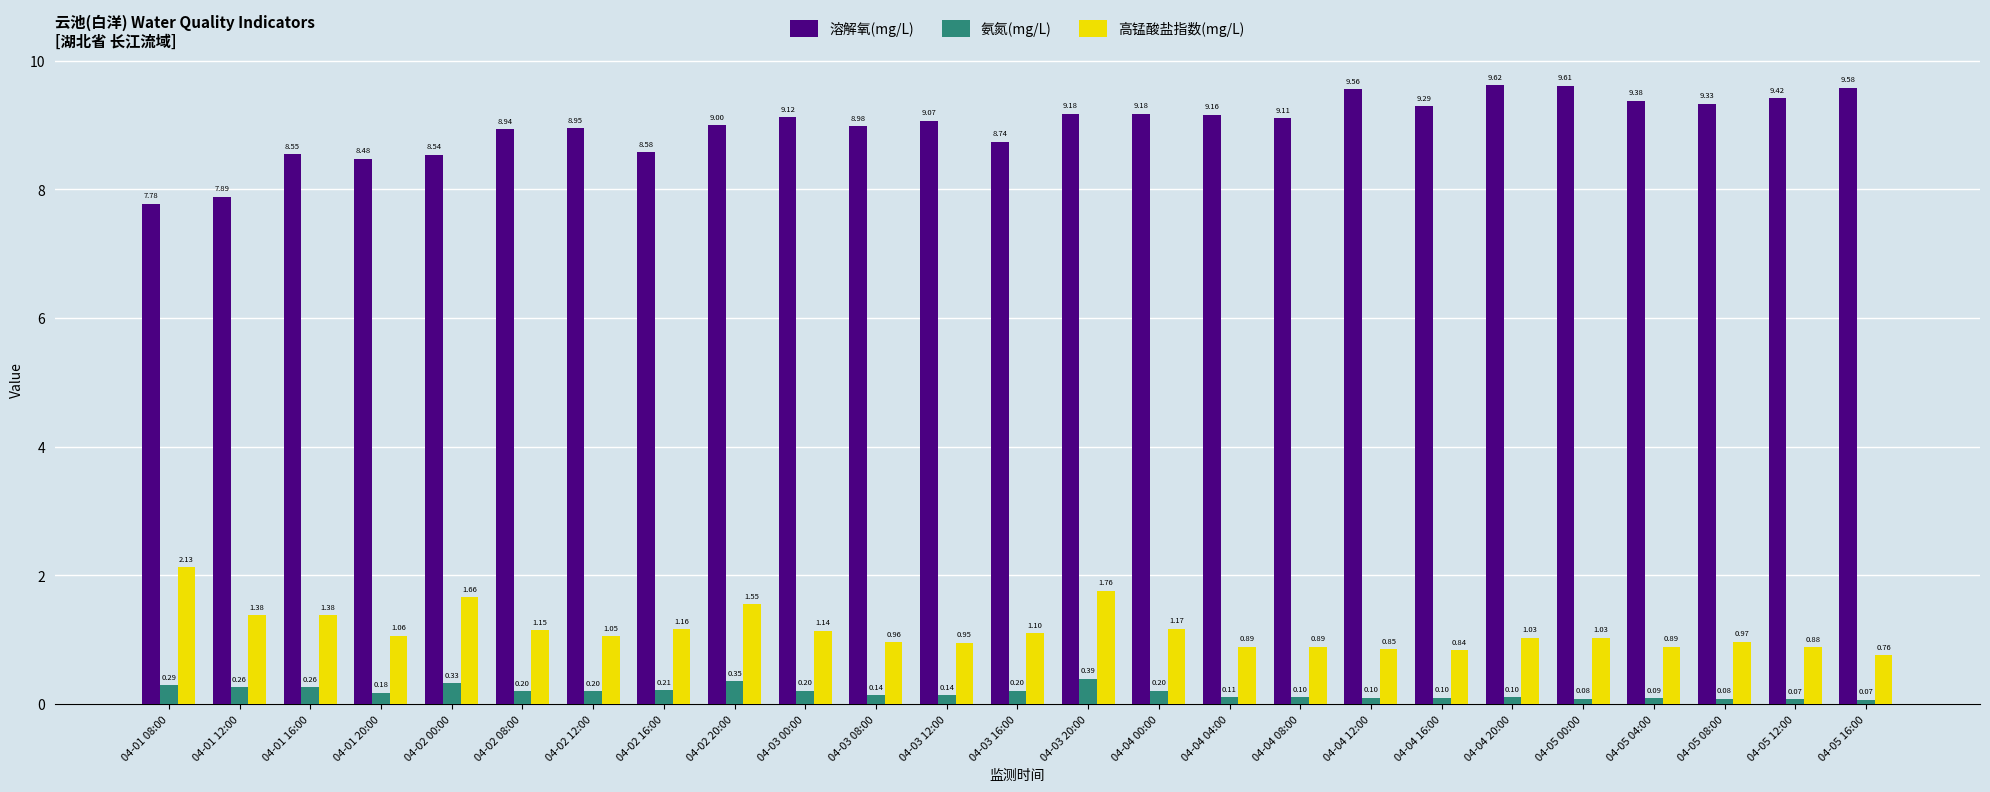

Rank the series at 04-02 08:00 from lowest to highest value.

氨氮(mg/L), 高锰酸盐指数(mg/L), 溶解氧(mg/L)